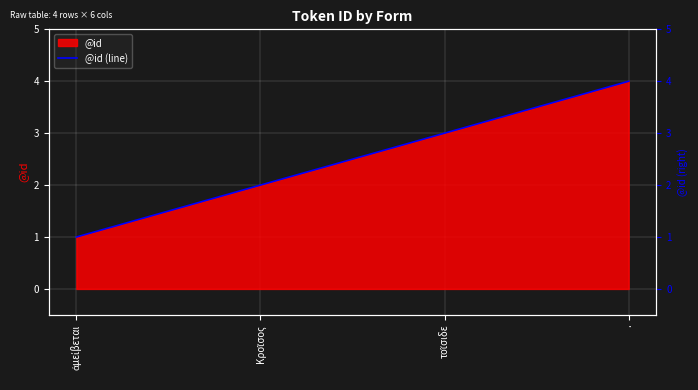

What is the value of the 3rd point from the left?

3